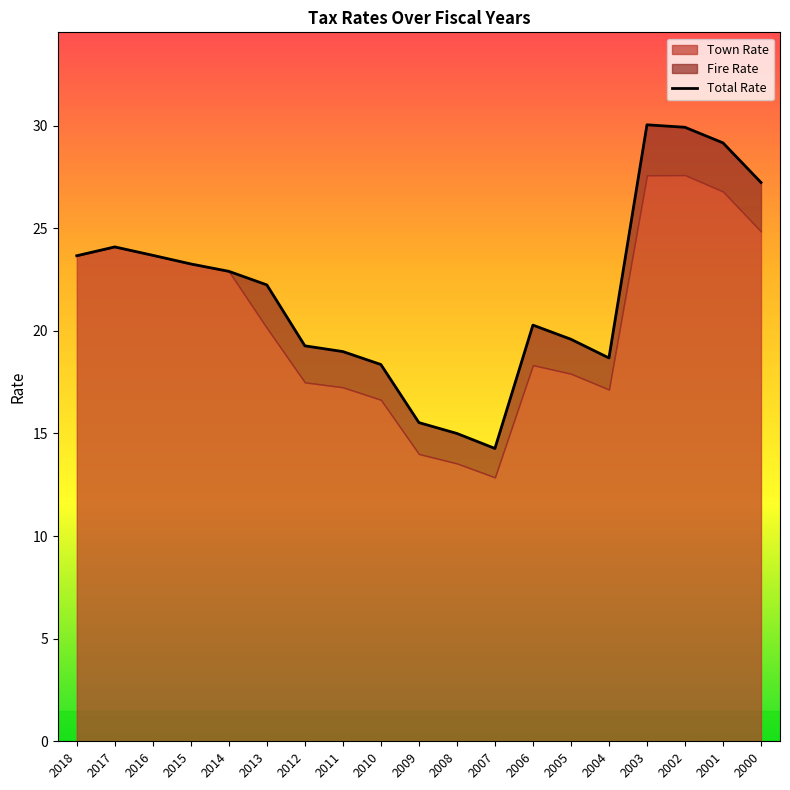

True or false: the data has more than 2 interior local peaks.

True